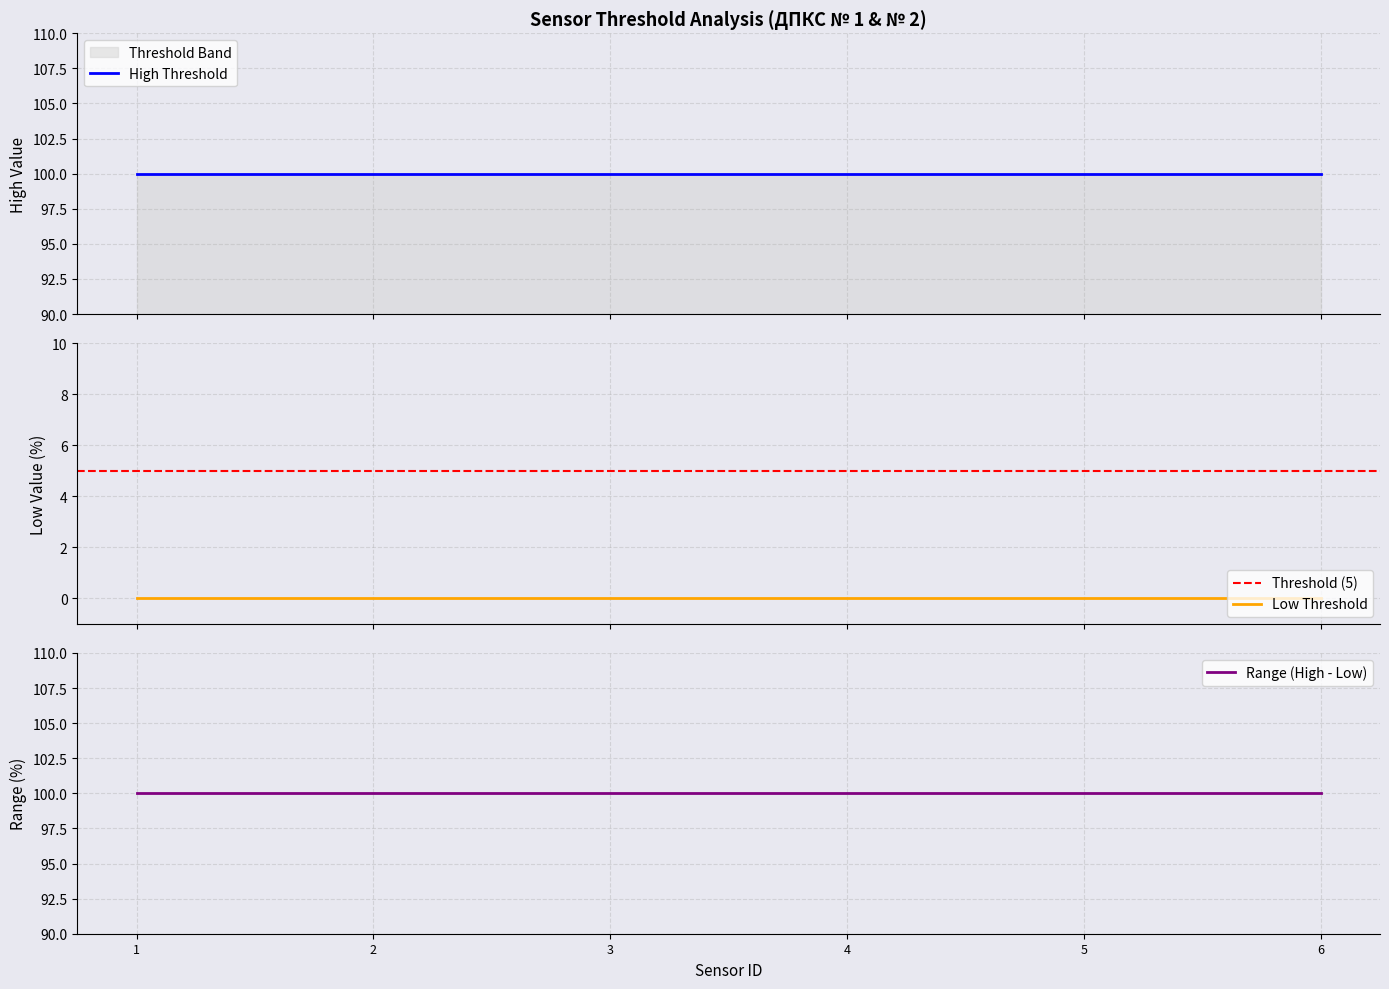

Rank the series at 6 from lowest to highest value.

low, high